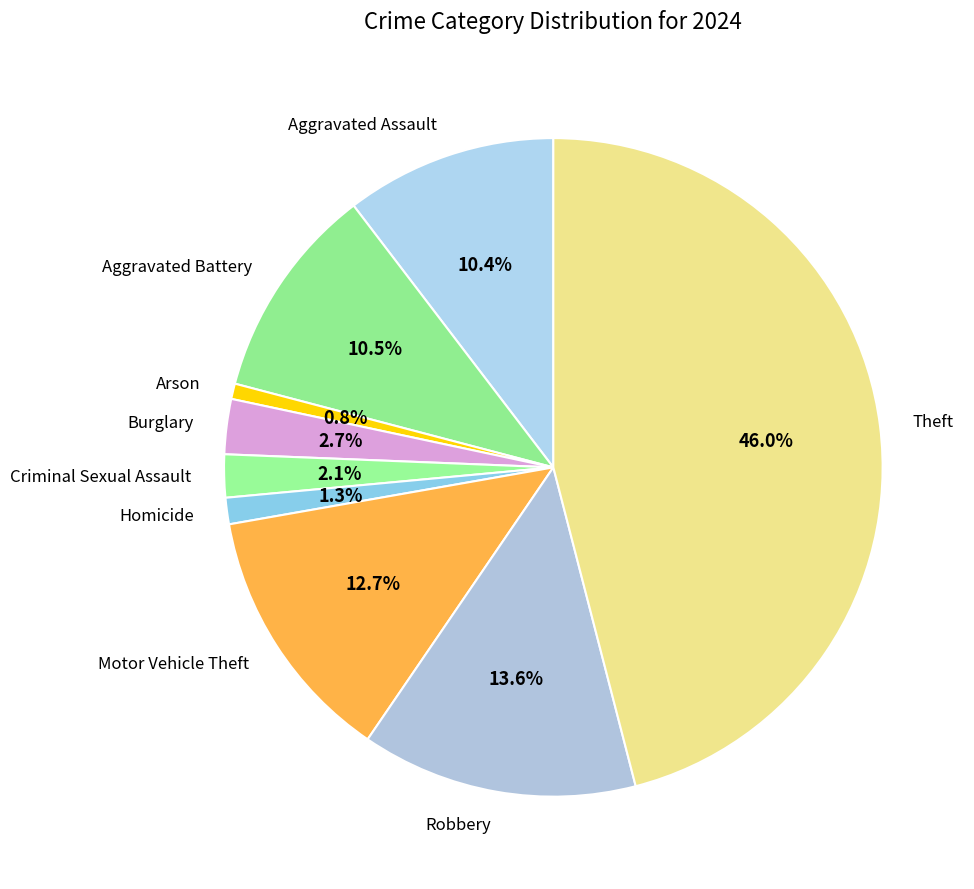

Which has a higher value, Theft or Motor Vehicle Theft?

Theft